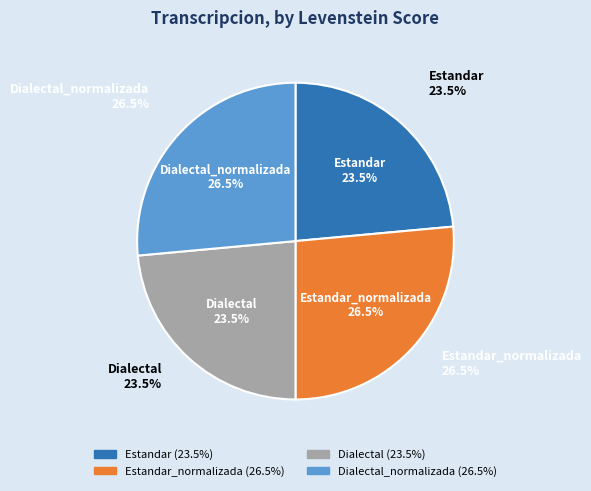

What is the largest slice in the pie chart?

Estandar_normalizada